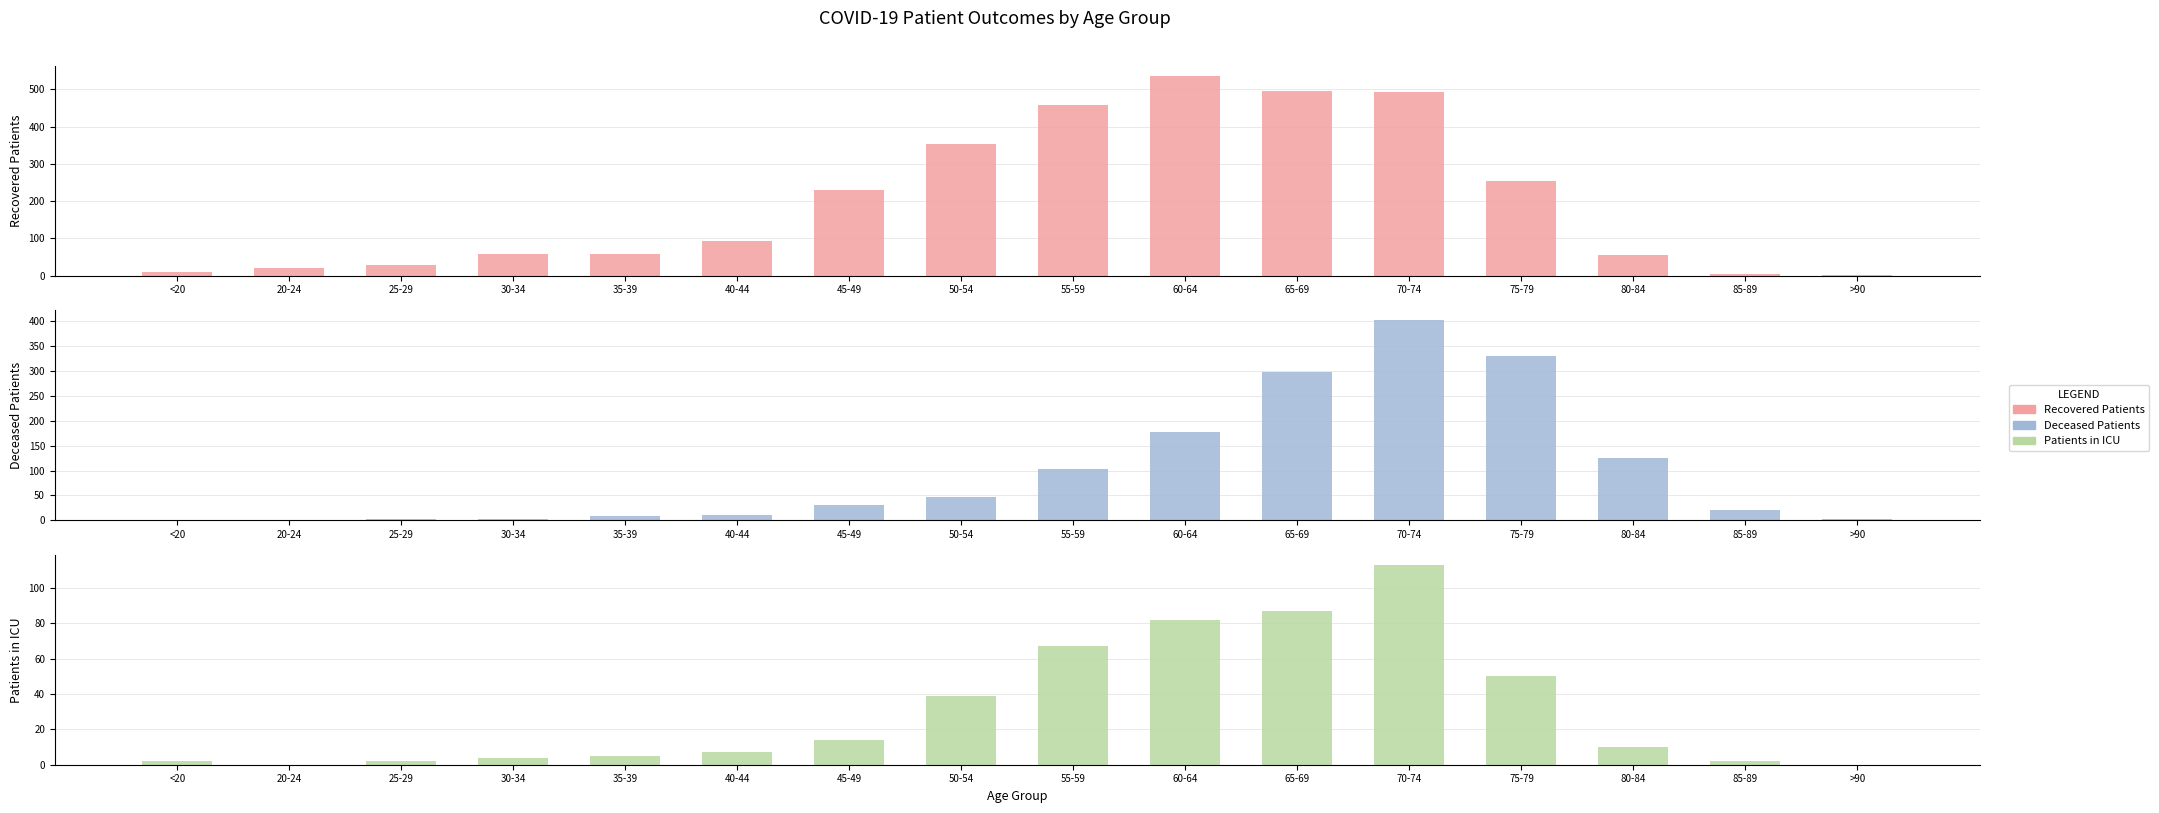

What is the label of the 8th bar from the right?

55-59